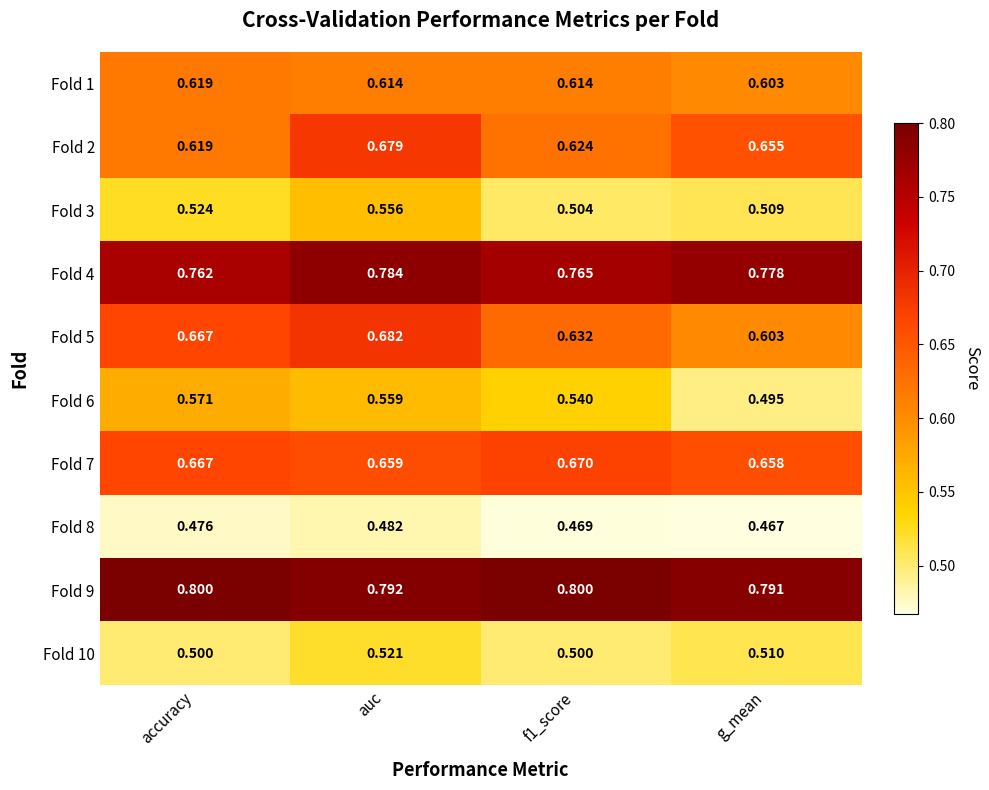

At which category is the sum across all series the highest?

auc